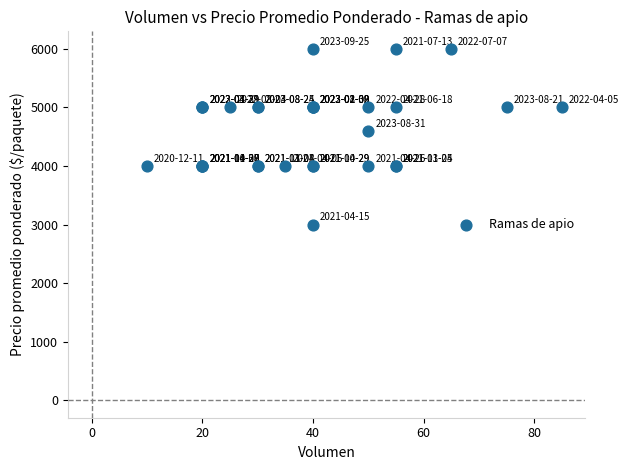

What Y value in the scatter plot is closest to 4500?

4600